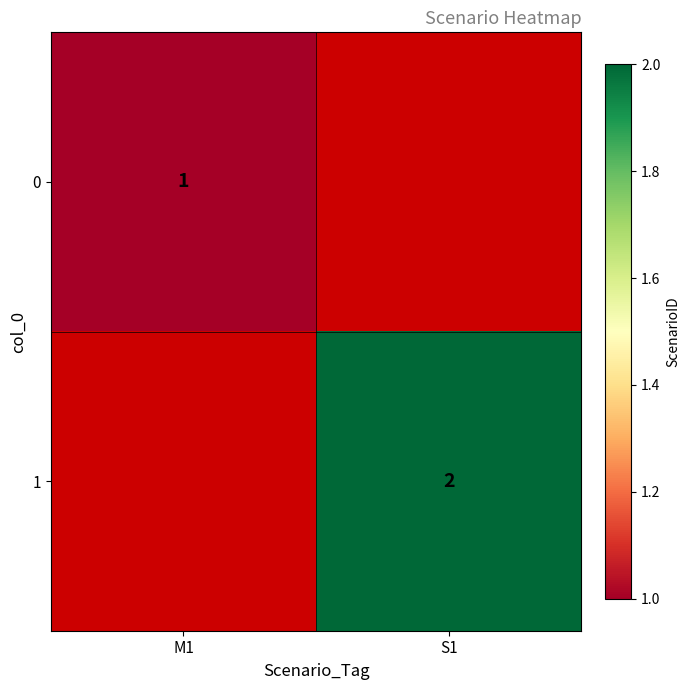

The value of 1 at S1 is 3. True or false?

False